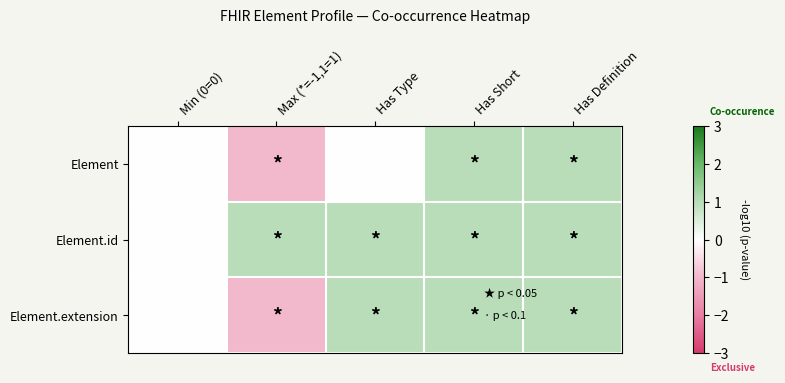

Reading left to right, extract all data points from this chart.

Element: Min (0=0)=0	Max (*=-1,1=1)=-1	Has Type=0	Has Short=1	Has Definition=1
Element.id: Min (0=0)=0	Max (*=-1,1=1)=1	Has Type=1	Has Short=1	Has Definition=1
Element.extension: Min (0=0)=0	Max (*=-1,1=1)=-1	Has Type=1	Has Short=1	Has Definition=1